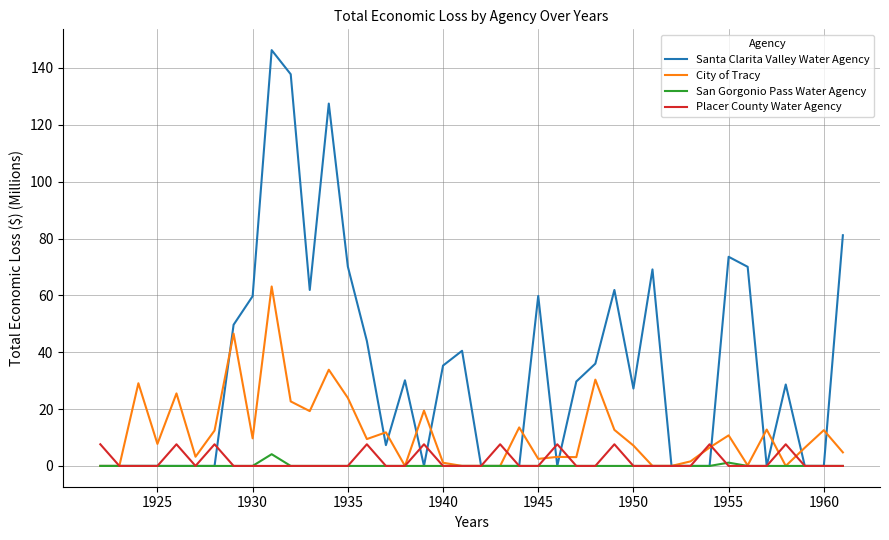

Which series has the largest range (max minus min)?

Santa Clarita Valley Water Agency